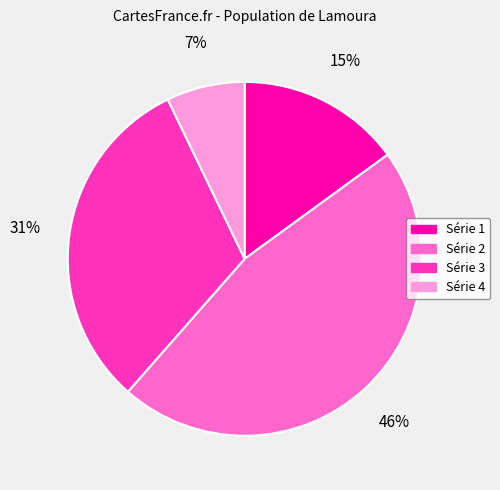

Is there any slice that represents more than half of the pie?

No